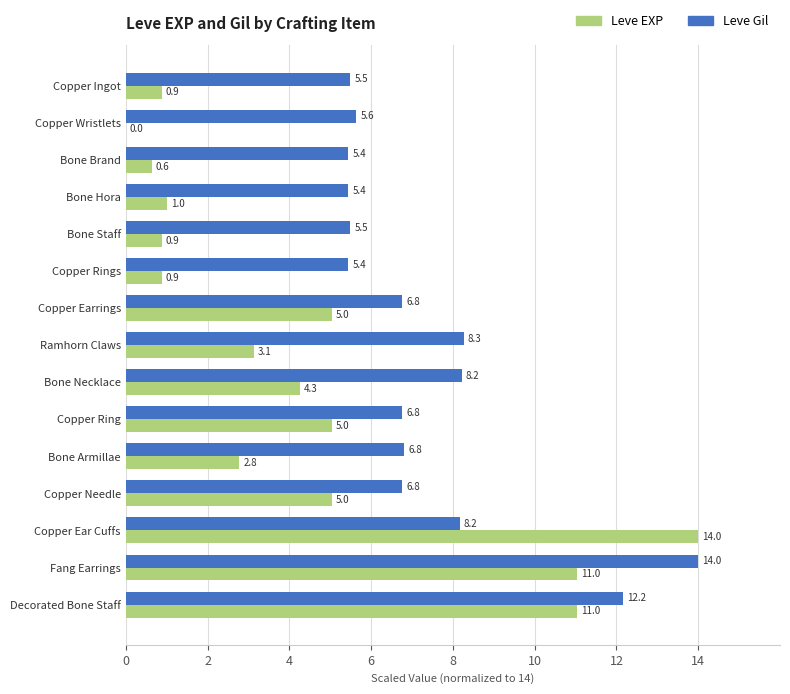

What is the sum of the Leve EXP values at Copper Rings and Bone Brand?

1.5